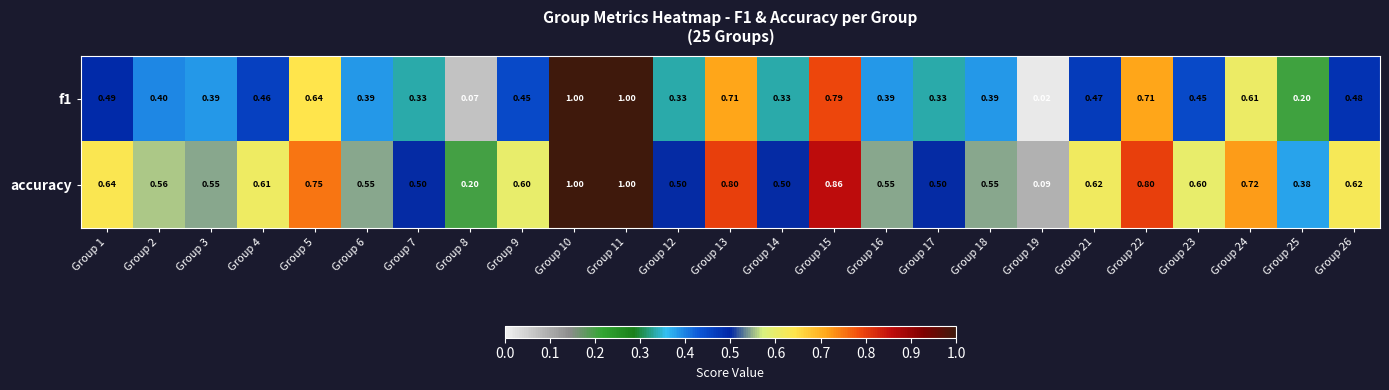

Which series has the largest total across all categories?

accuracy